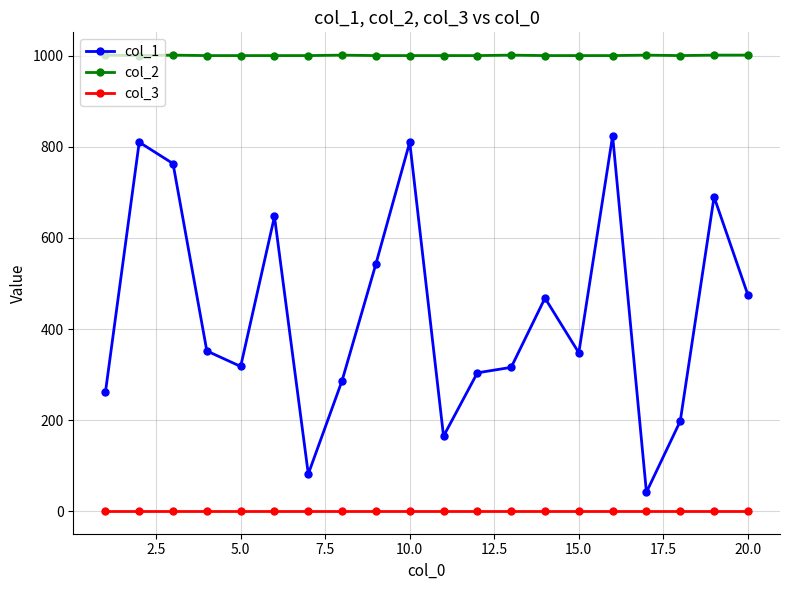

Does the chart have visible grid lines?

Yes